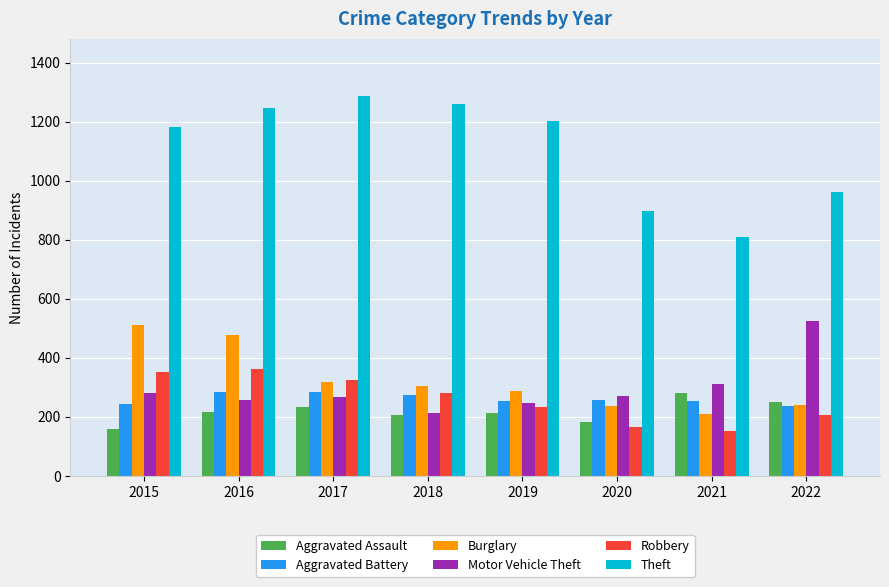

Where does the Theft series first go above 1203?

2016